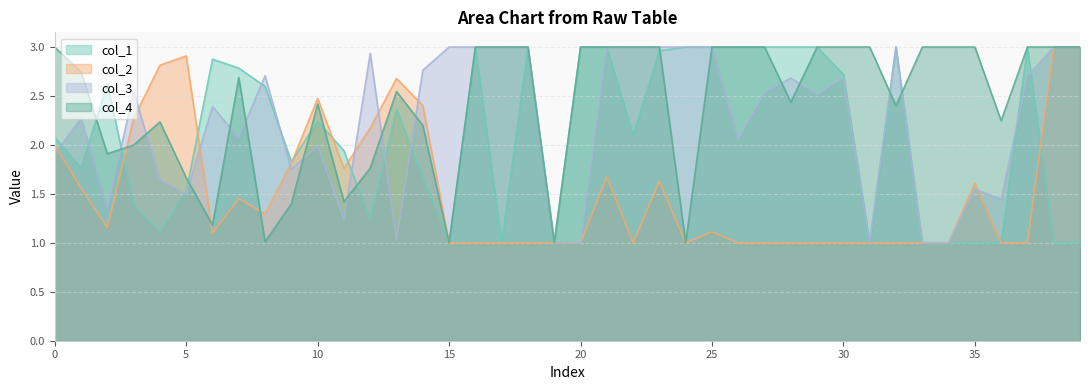

What is the sum of all col_4 values?

97.3